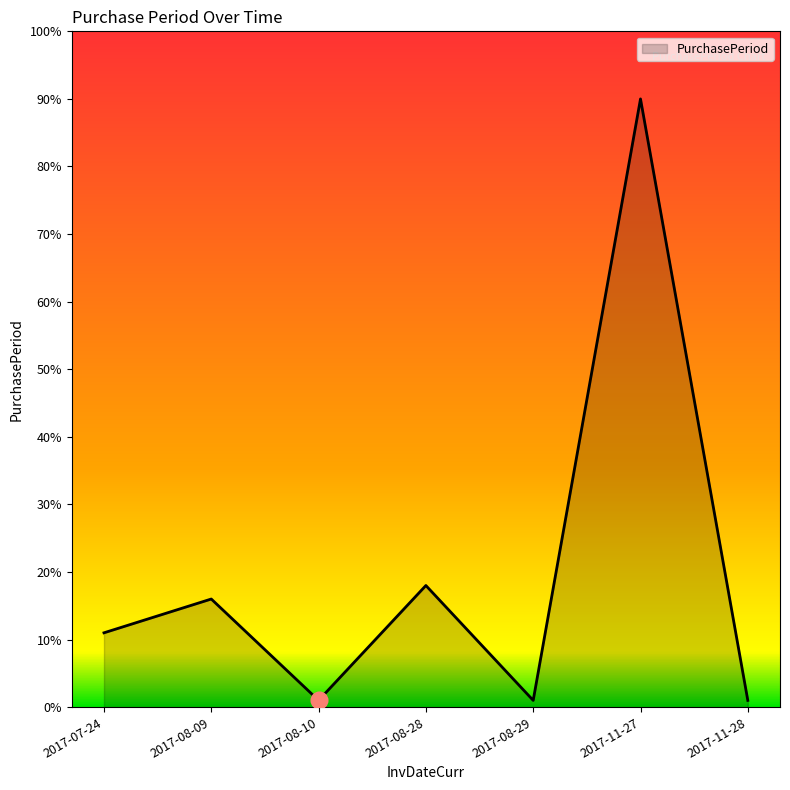

True or false: the data shows 16 at 2017-08-09.

True